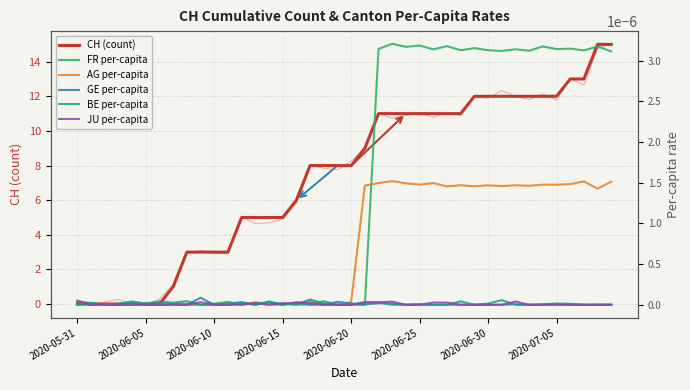

At how many categories does at least one series exceed 6?

23